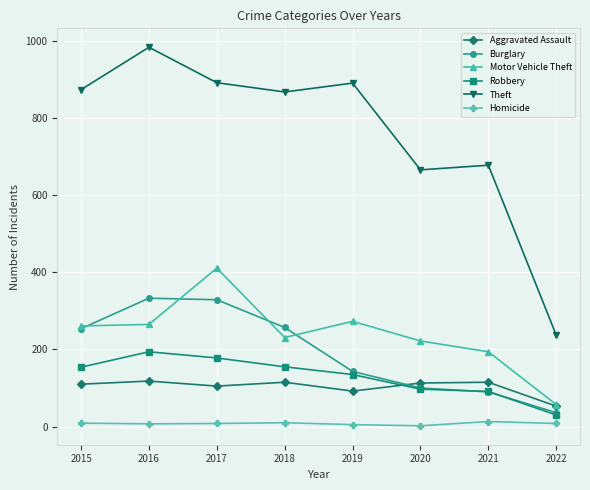

What are all the series names shown in the legend?

Aggravated Assault, Burglary, Motor Vehicle Theft, Robbery, Theft, Homicide